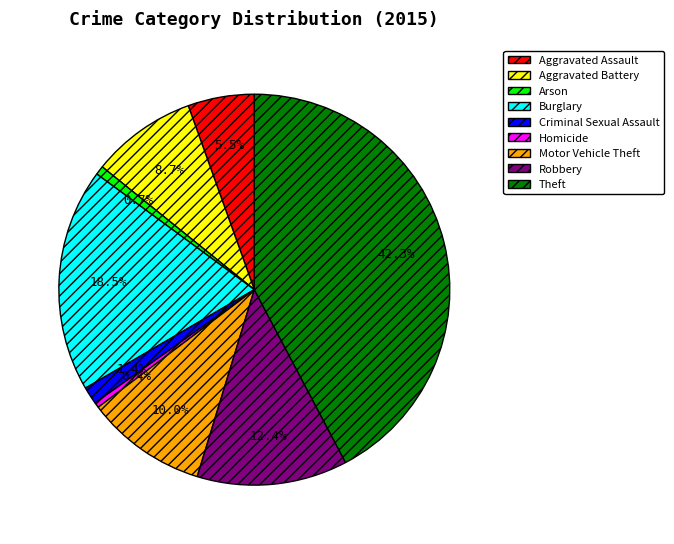

Is there a majority slice in this chart?

No